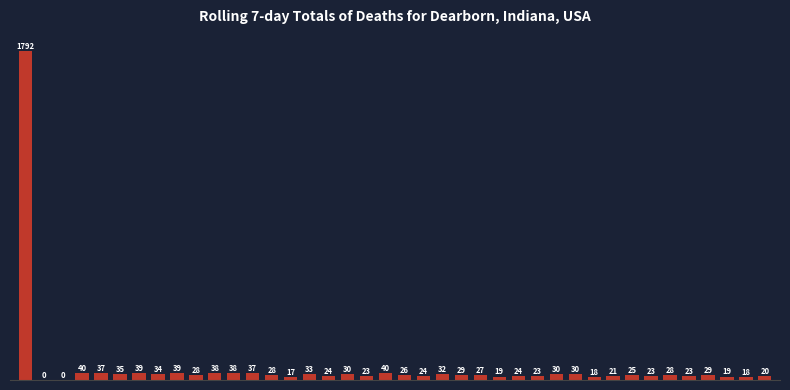

What is the sum of all values?

2840